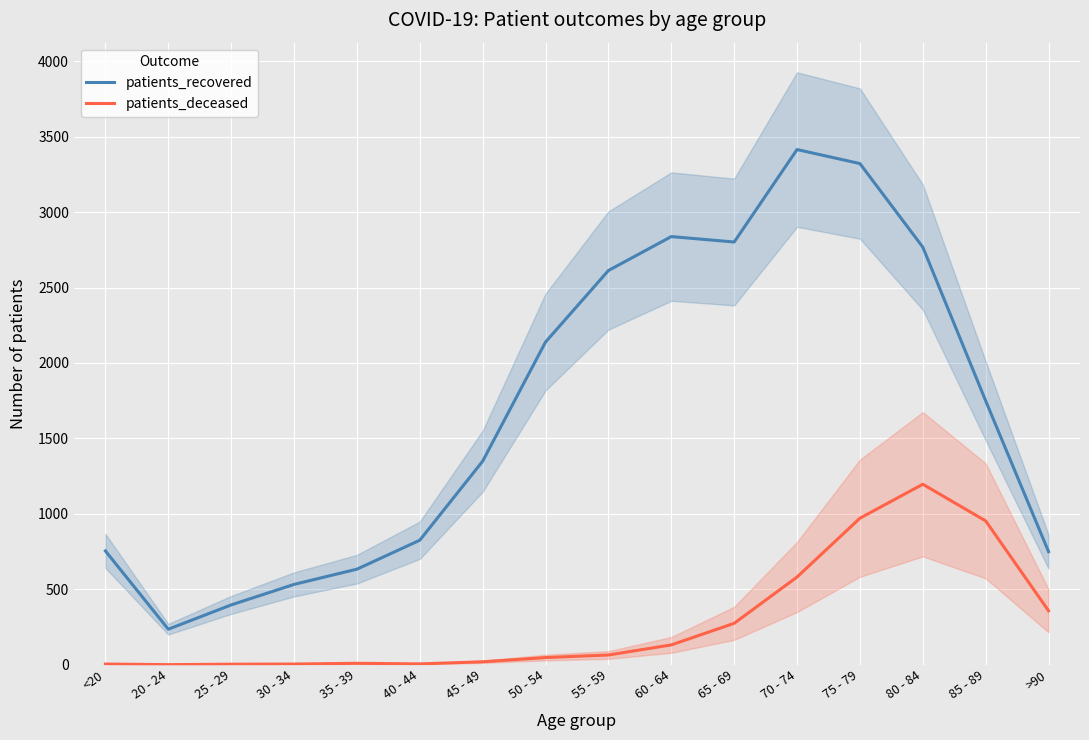

True or false: patients_recovered has more than 1 points higher than both neighbors.

True